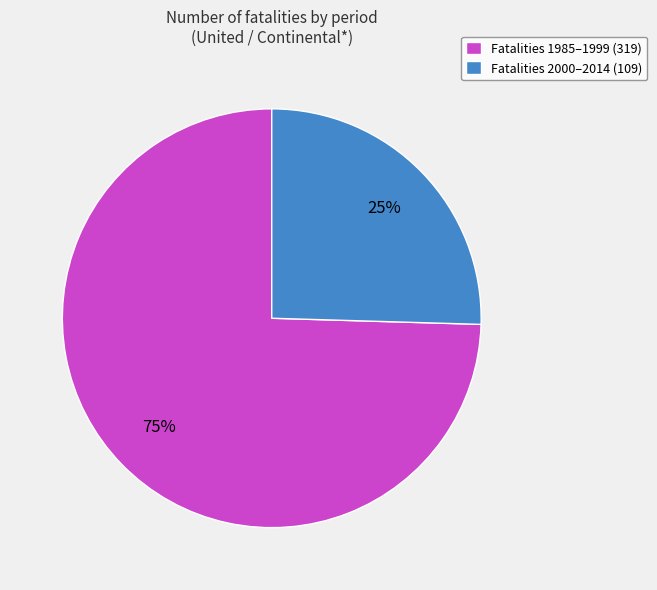

The Fatalities 2000–2014 (109) slice represents 25% of the pie. True or false?

True